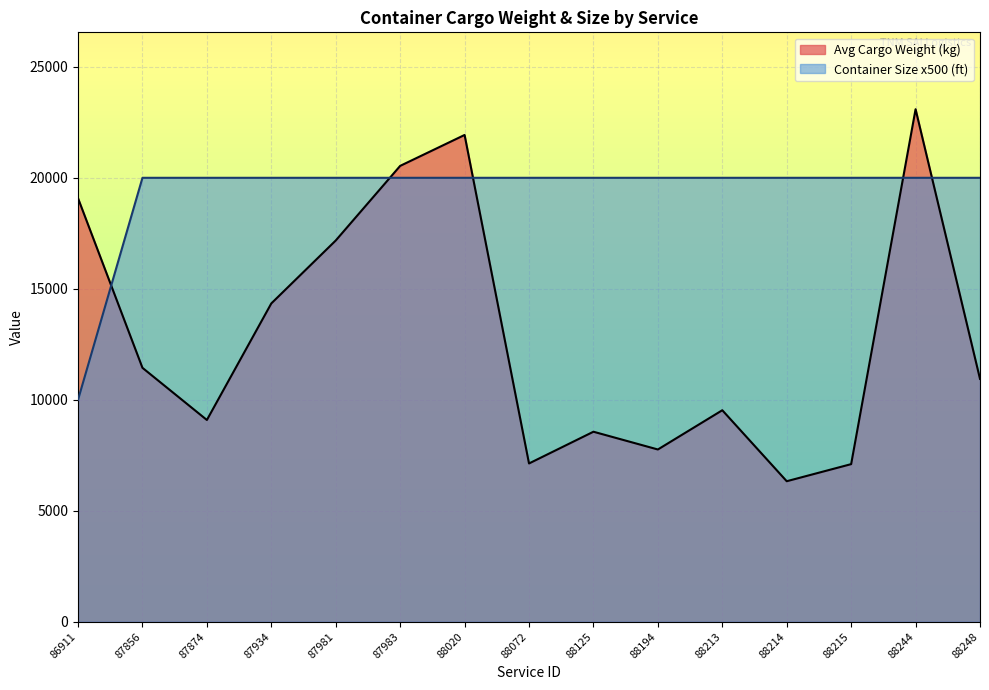

Where is Avg Cargo Weight (kg) nearest to the value 14710?

87934